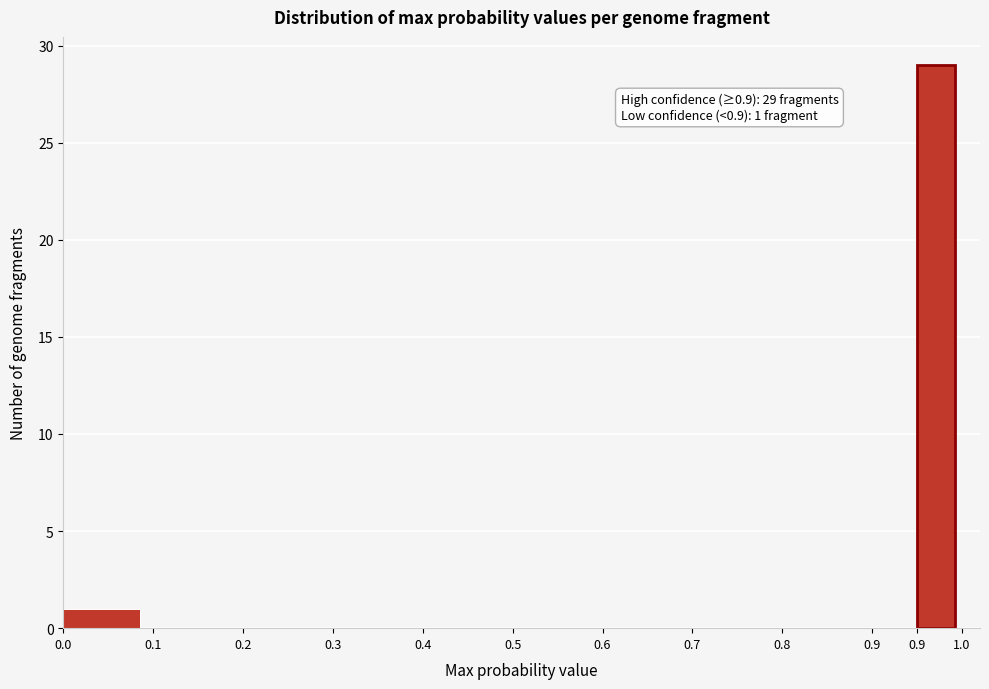

Are the bars horizontal?

No